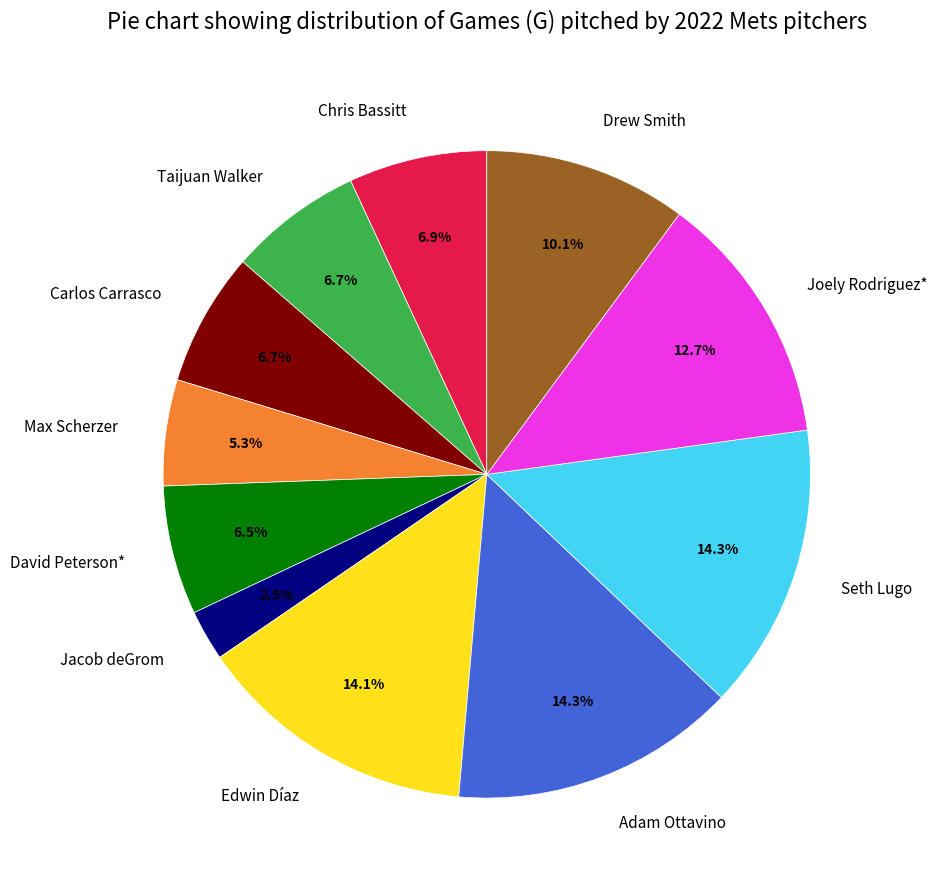

How many segments does this pie chart have?

11